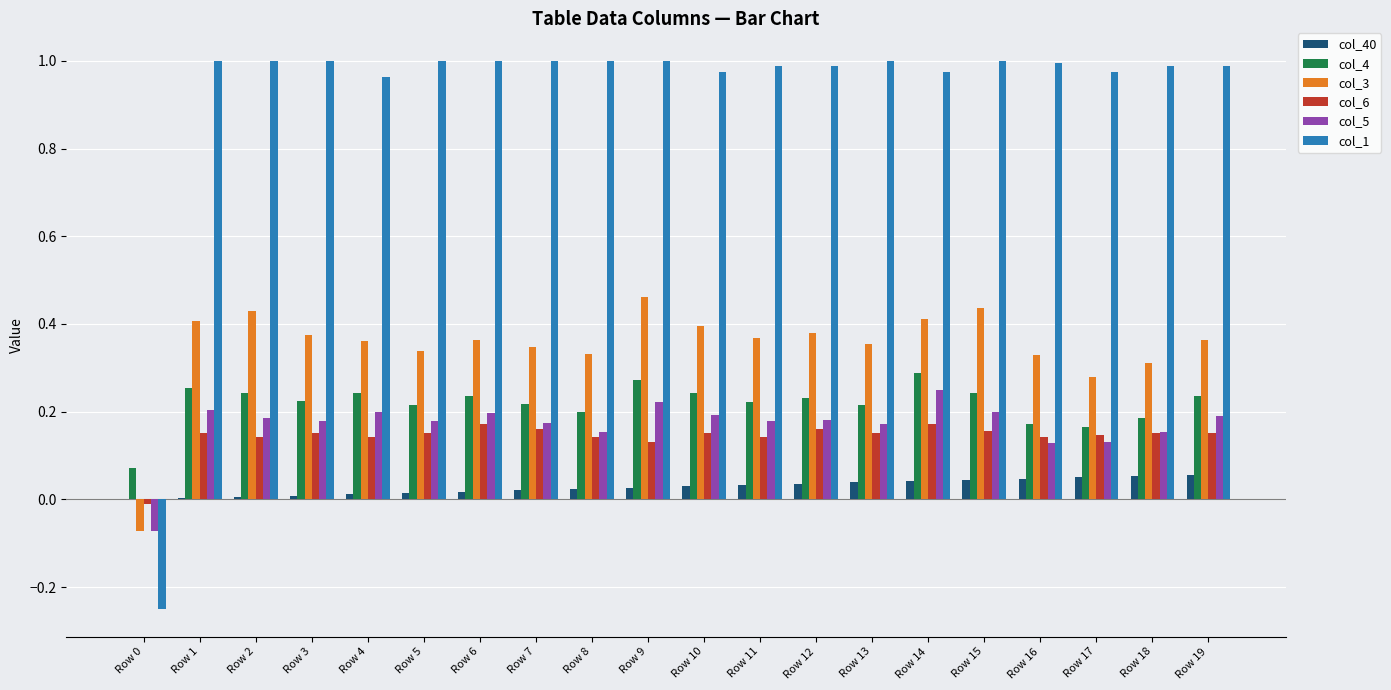

Which series has the widest spread of values?

col_1